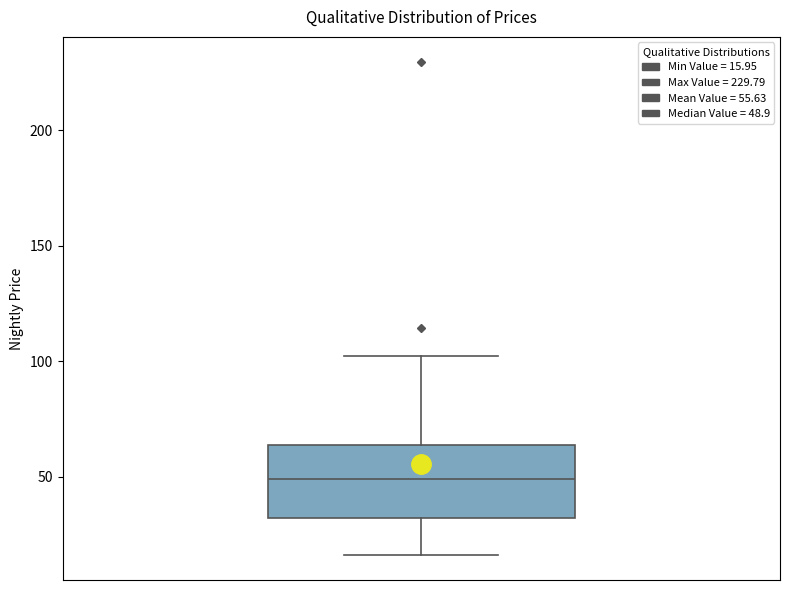

Read this box plot against the y-axis: the position of the median line, the range covered by the box, and the ends of both whiskers. The values are not printed on the chart, so give them approximately, as read against the axis.

median 50, box 30 to 65, whiskers 15 to 100